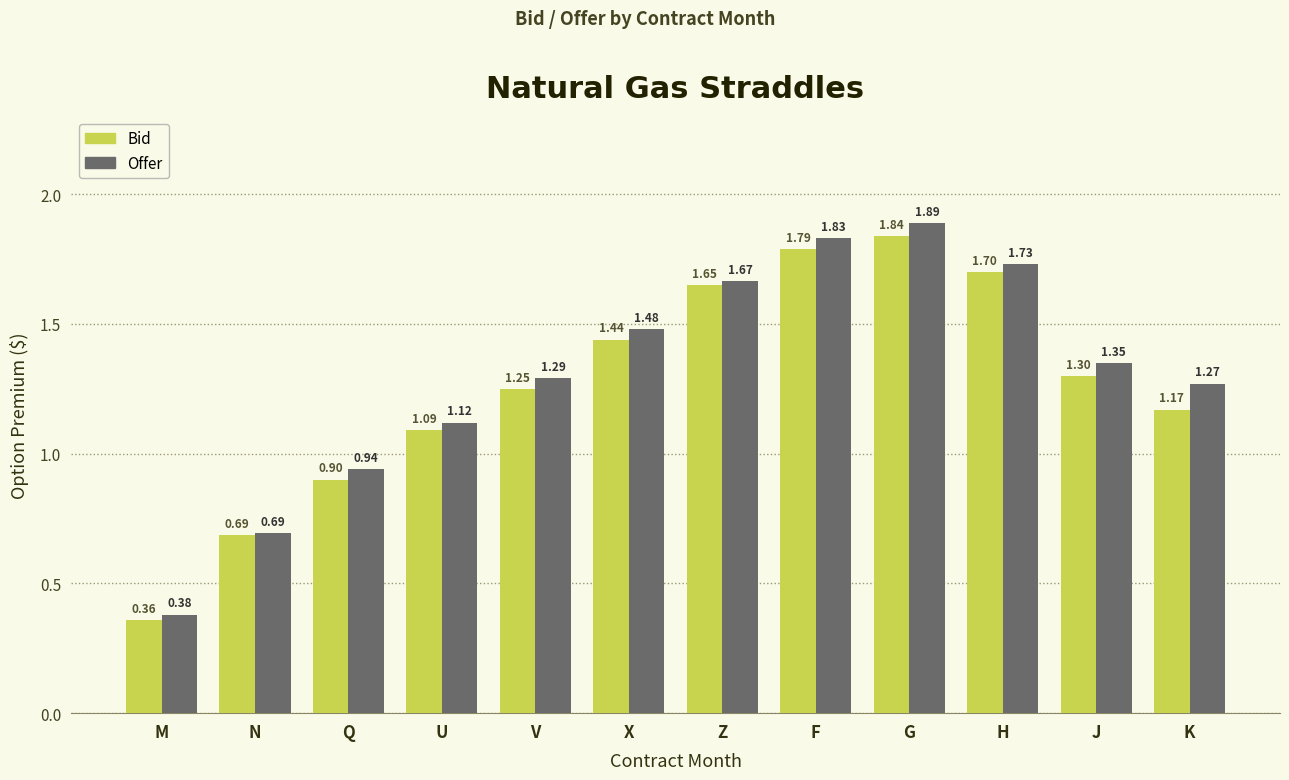

Where is Bid nearest to the value 1?

U